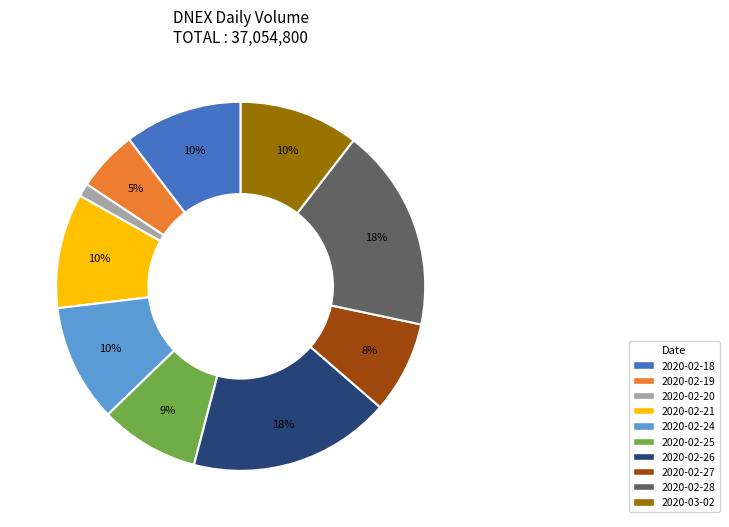

To the nearest percent, what portion does 2020-02-20 represent?

1%